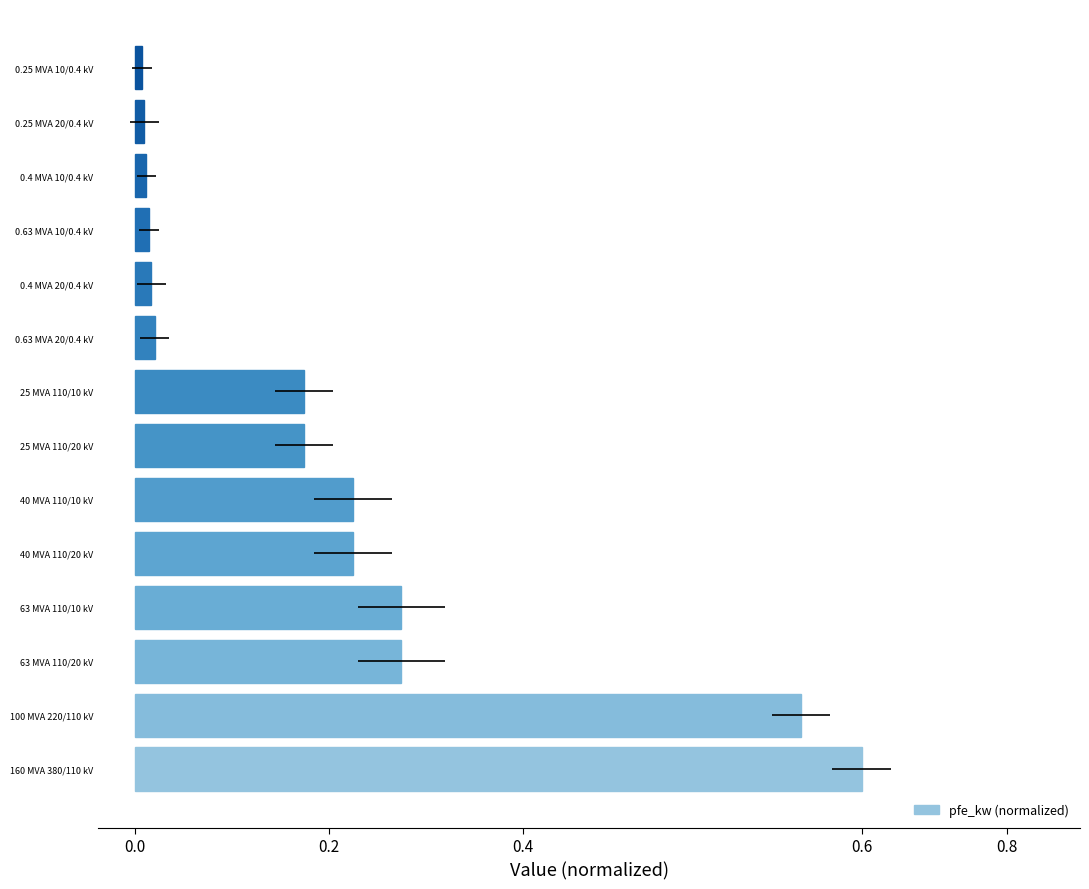

True or false: the data shows 0.0 at 0.4 MVA 20/0.4 kV.

False